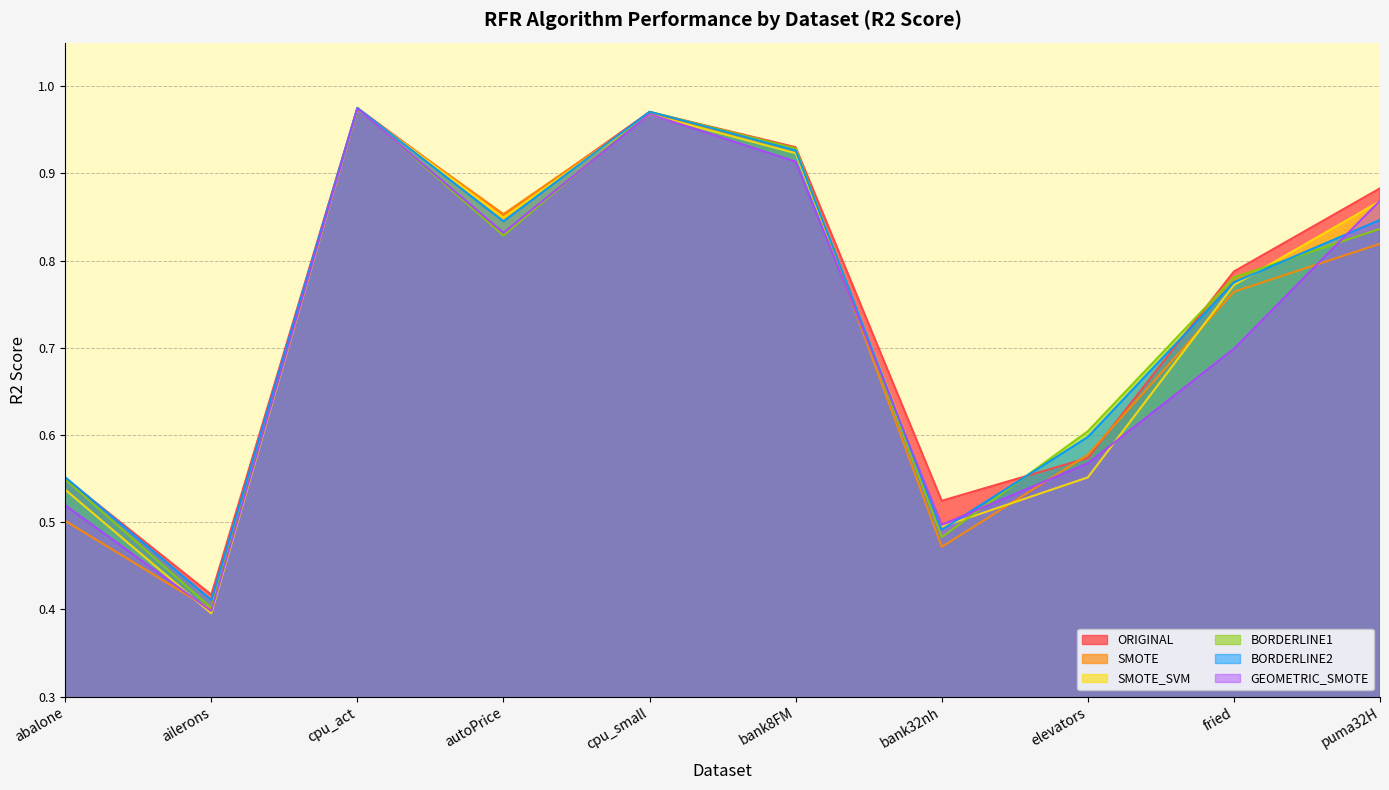

Reading left to right, list all the values displayed in this chart.

ORIGINAL: 0.6	0.4	1.0	0.9	1.0	0.9	0.5	0.6	0.8	0.9
SMOTE: 0.5	0.4	1.0	0.9	1.0	0.9	0.5	0.6	0.8	0.8
SMOTE_SVM: 0.5	0.4	1.0	0.8	1.0	0.9	0.5	0.6	0.8	0.9
BORDERLINE1: 0.5	0.4	1.0	0.8	1.0	0.9	0.5	0.6	0.8	0.8
BORDERLINE2: 0.6	0.4	1.0	0.8	1.0	0.9	0.5	0.6	0.8	0.8
GEOMETRIC_SMOTE: 0.5	0.4	1.0	0.8	1.0	0.9	0.5	0.6	0.7	0.9